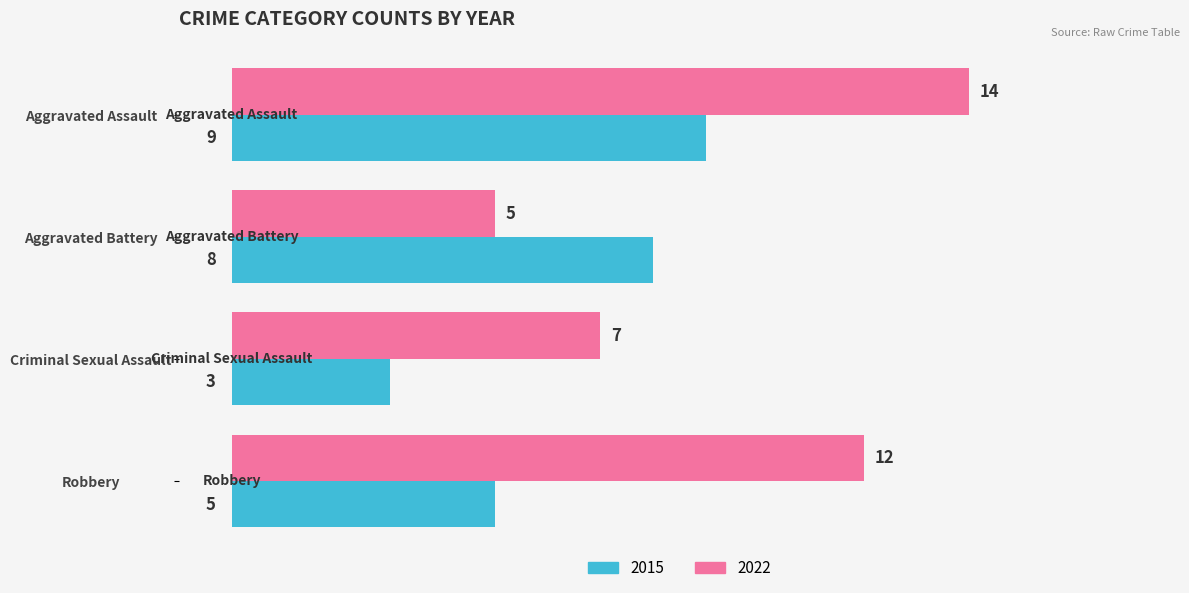

What is the sum of the 2022 values at Aggravated Battery and Aggravated Assault?

19